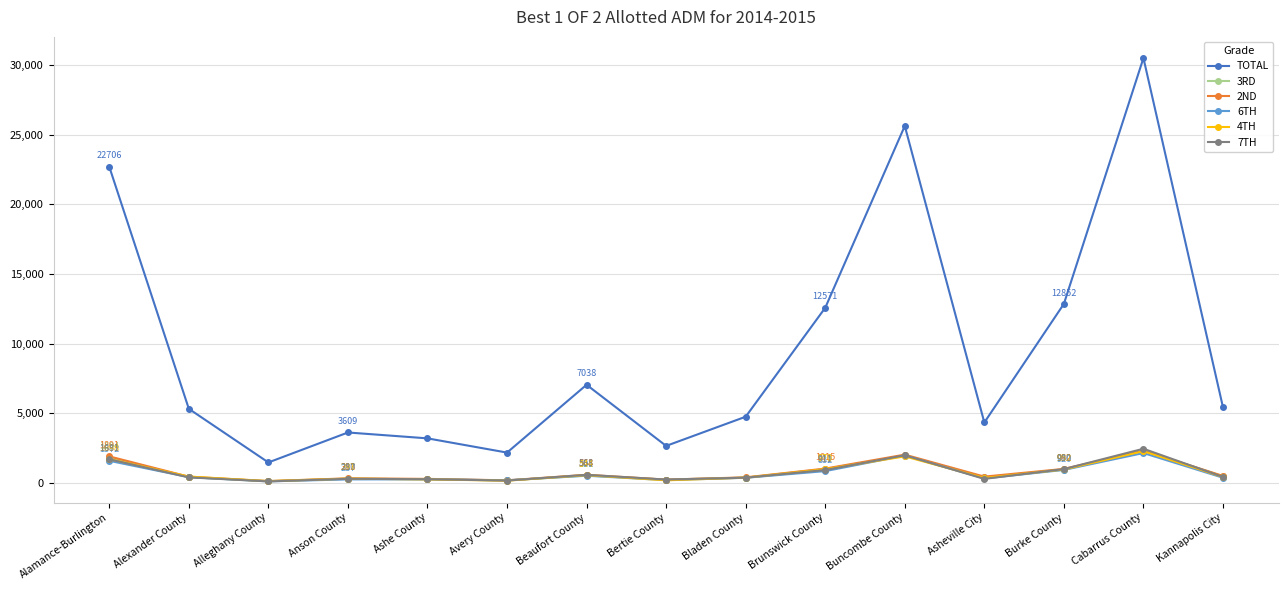

What are all the series names shown in the legend?

TOTAL, 3RD, 2ND, 6TH, 4TH, 7TH